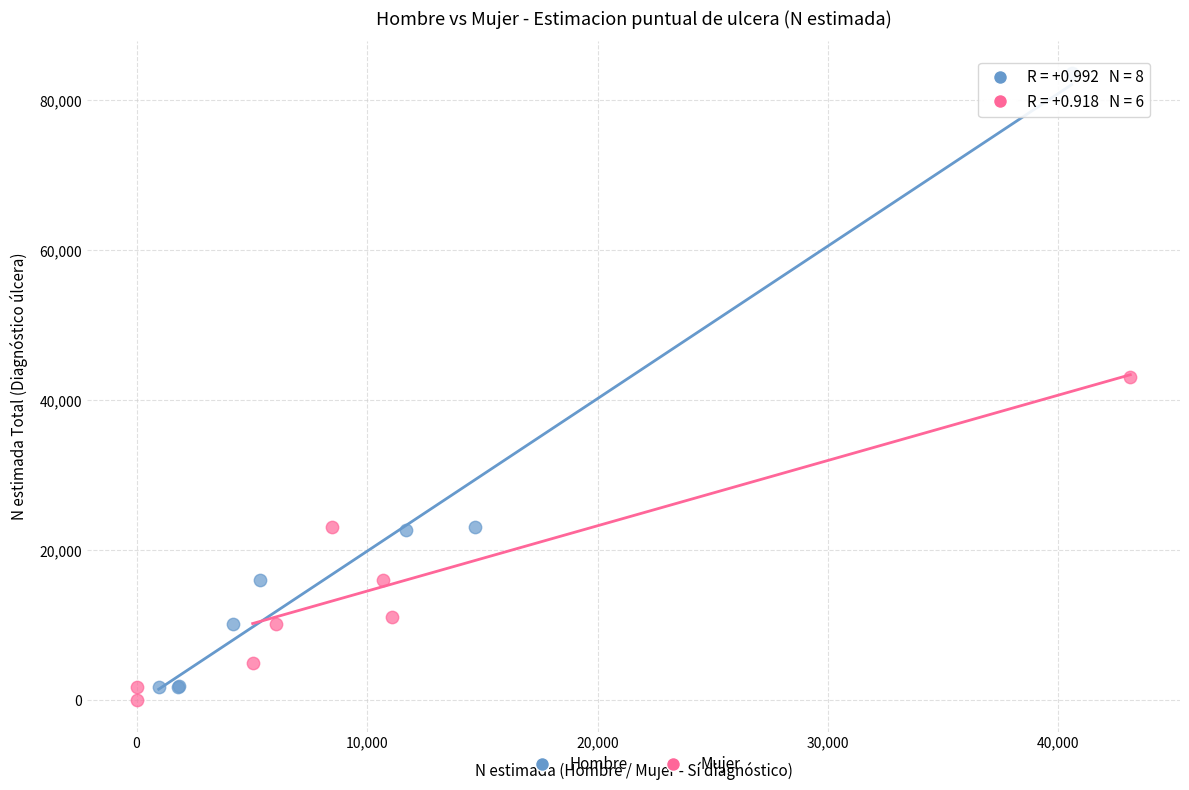

Which series has the widest spread of Y values?

Hombre